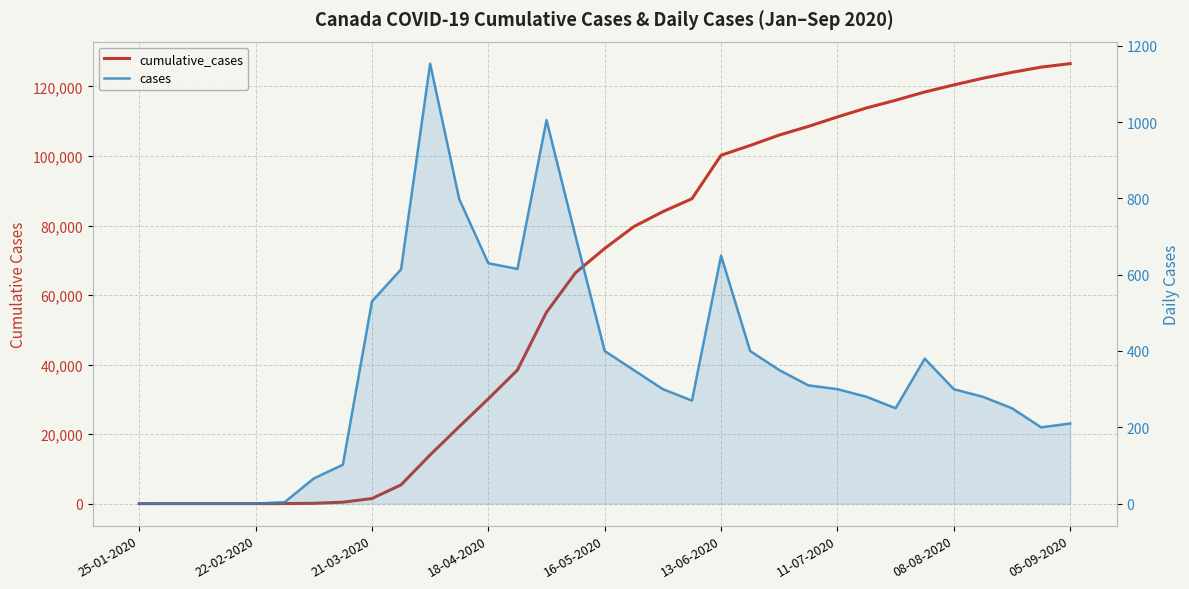

What value does the cumulative_cases series have at 23?

108511